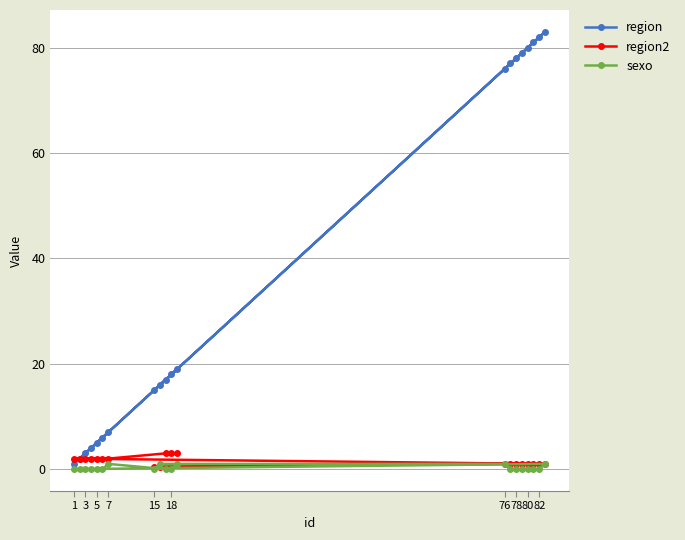

What is the average value of the region2 series?

1.6